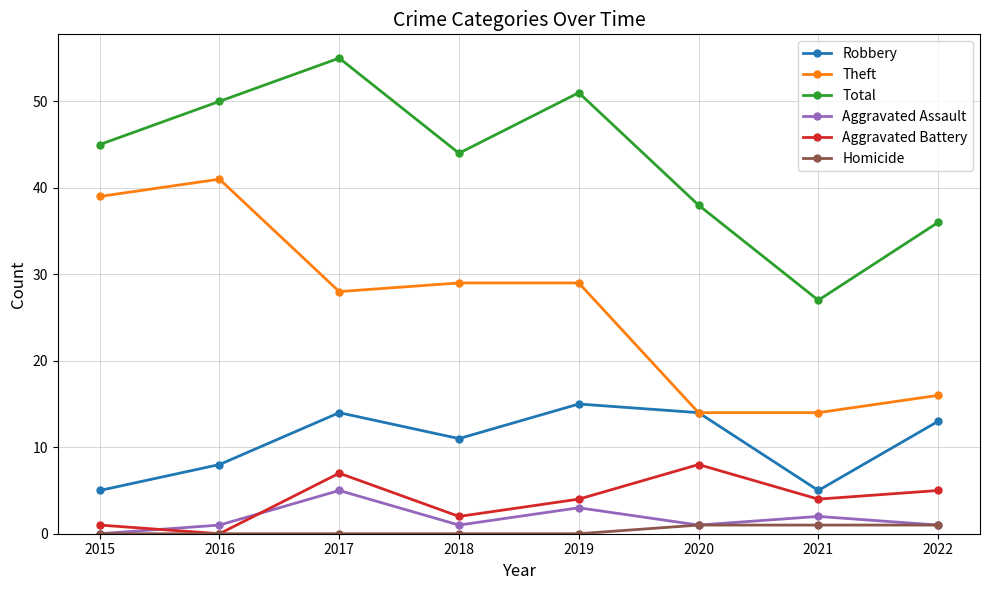

Is it true that Aggravated Assault equals 2 at 2021?

True